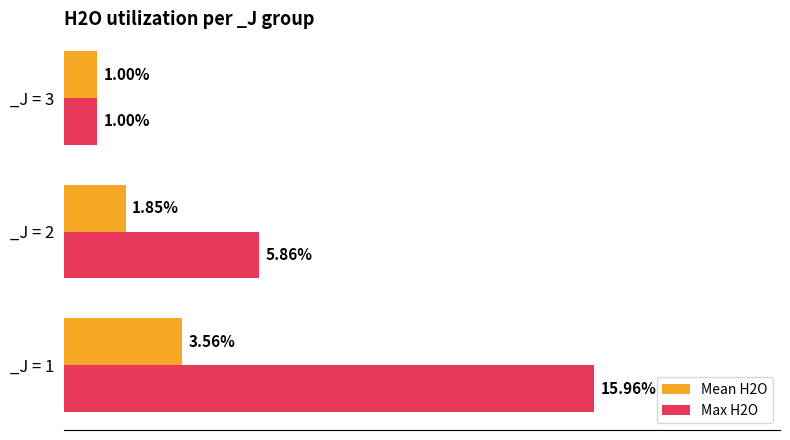

What are all the series names shown in the legend?

Mean H2O, Max H2O